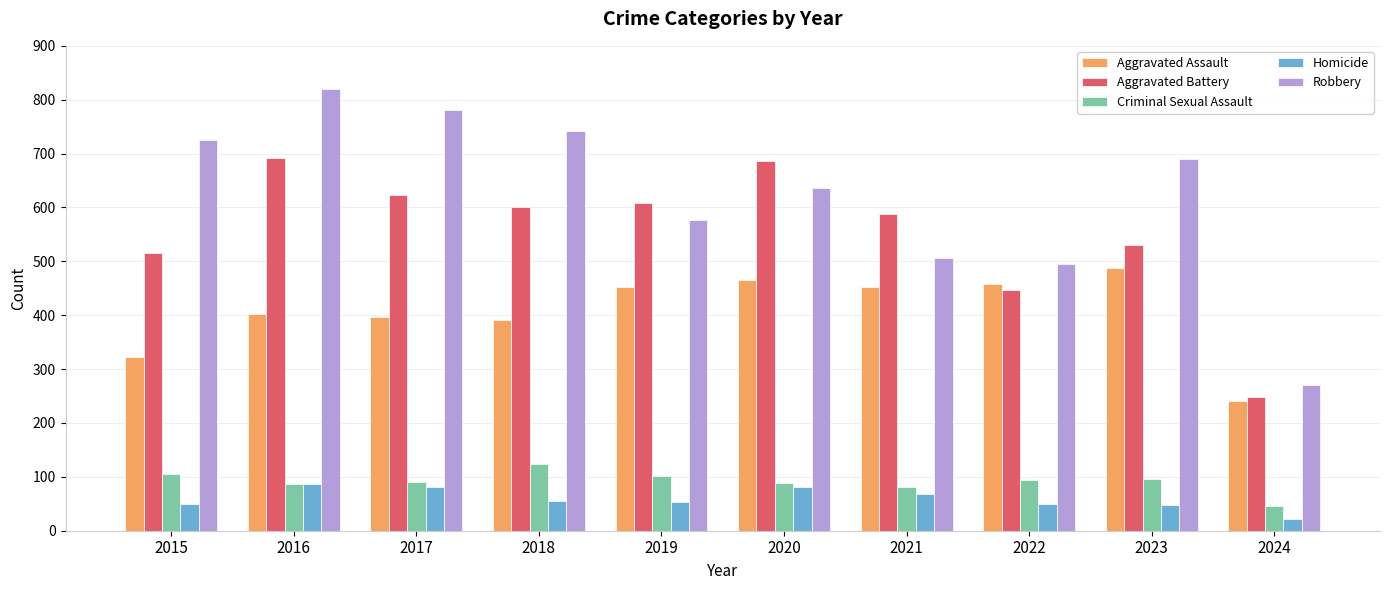

How many distinct data groups are displayed?

5